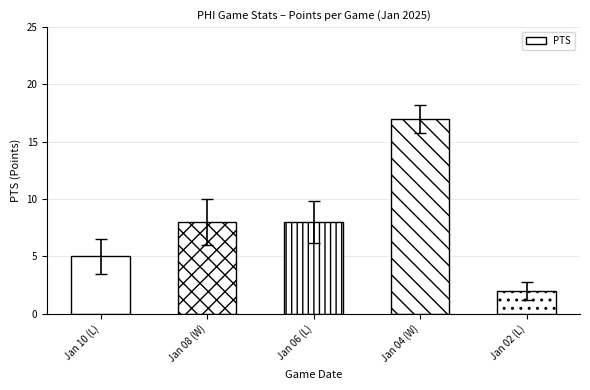

What is the sum of the values at Jan 08 (W) and Jan 06 (L)?

16